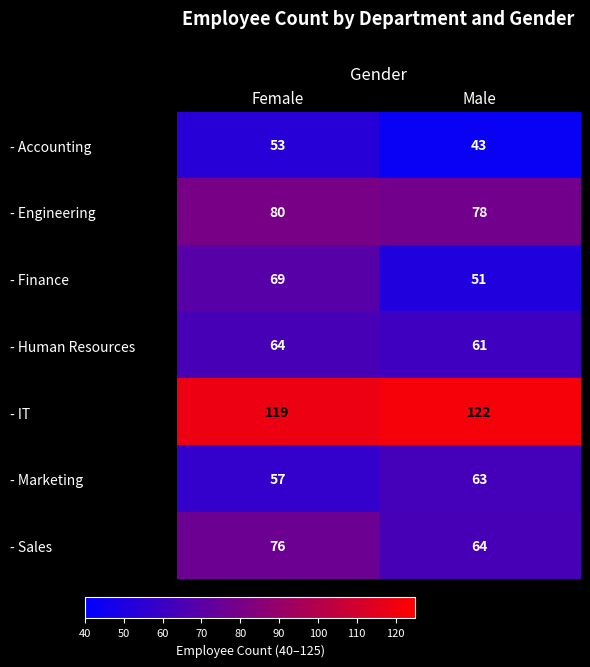

At which category is the sum across all series the highest?

Female